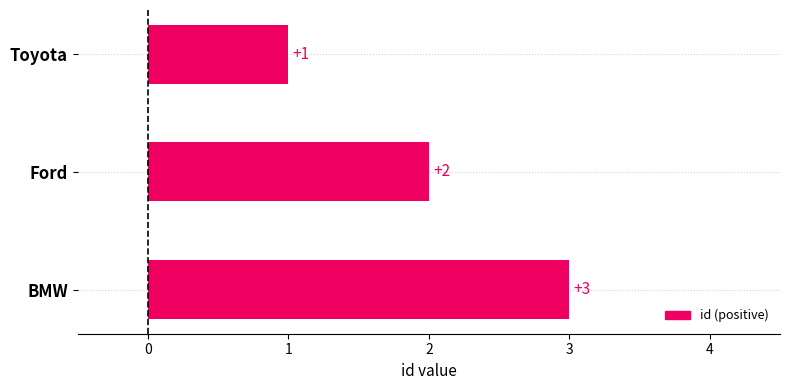

What position from the bottom is BMW?

1